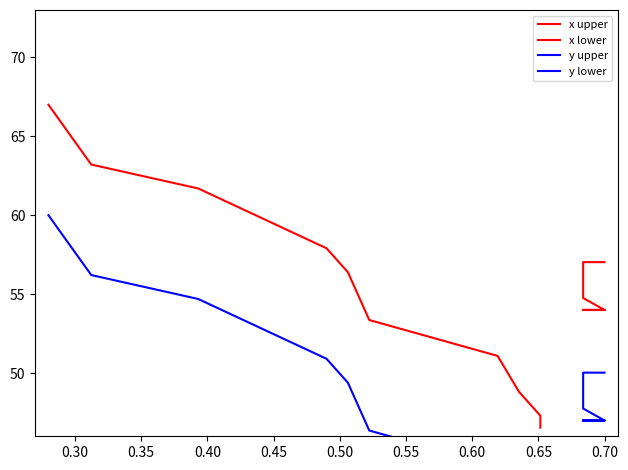

How many data points in x lower are less than 56?

5